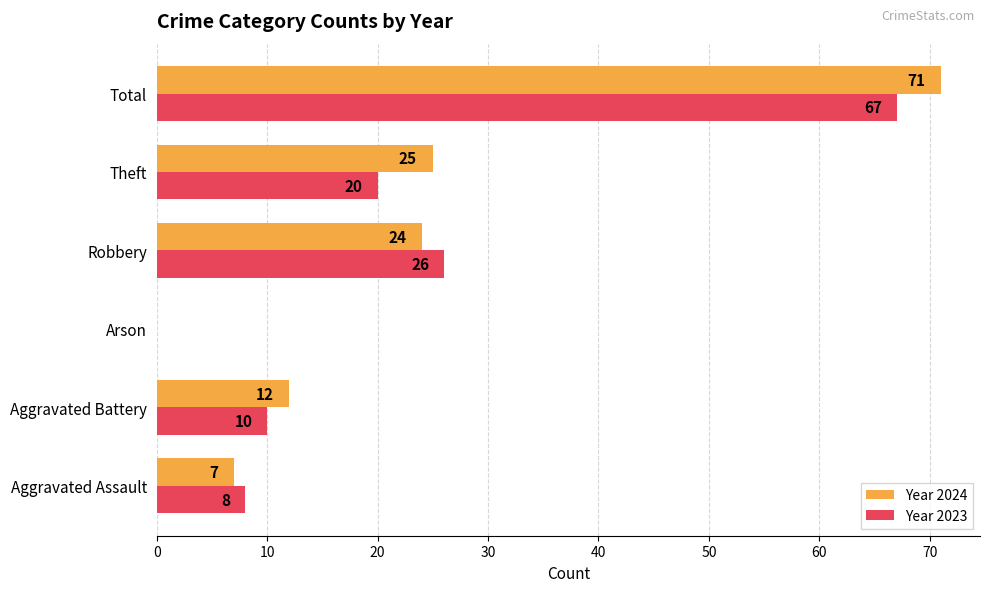

At which label is Year 2024 closest to 35?

Theft